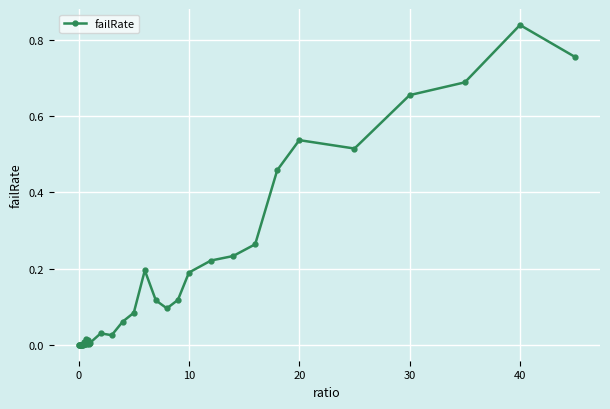

True or false: there are more than 2 points higher than both neighbors.

True